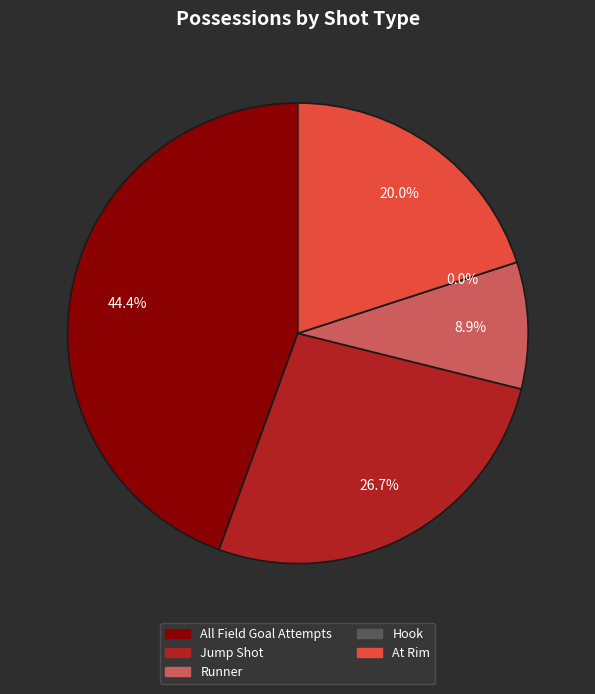

Does Runner represent more than half of the total?

No